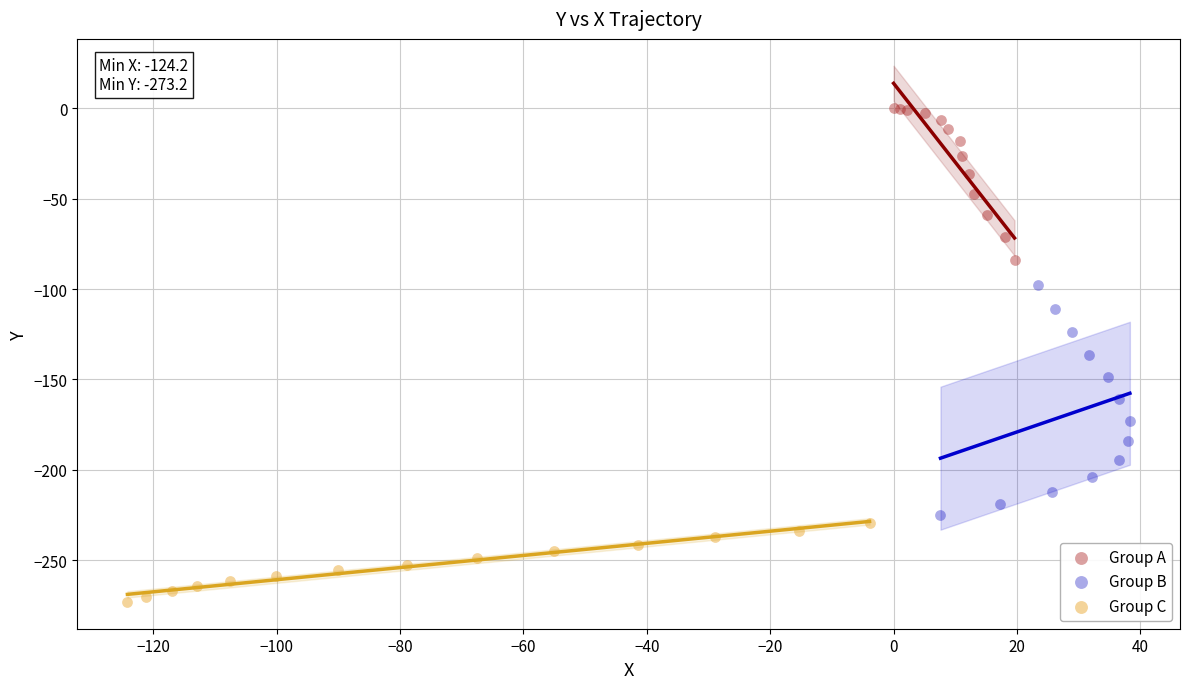

Which series contains the highest Y value?

Group A